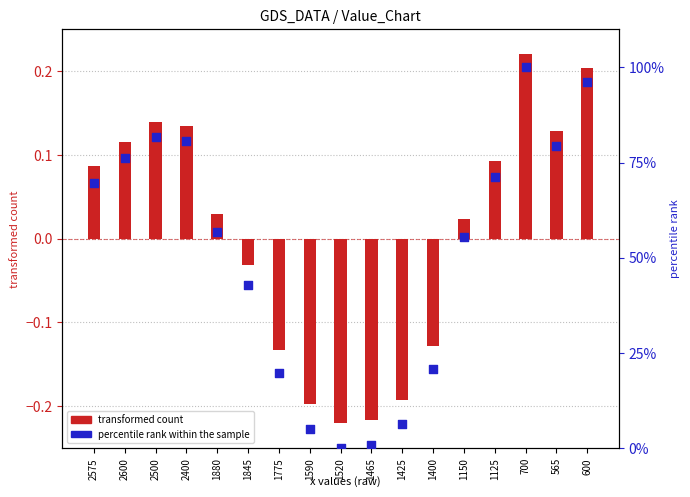

Between 1845 and 1400, which is larger?

1845